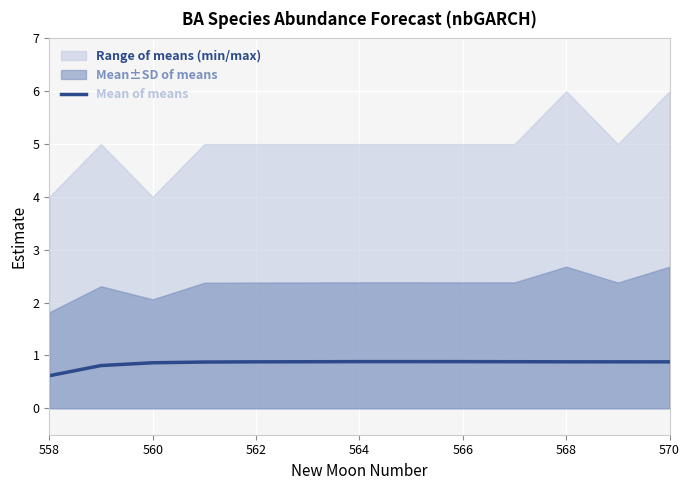

Reading left to right, list all the values displayed in this chart.

0.6	0.8	0.9	0.9	0.9	0.9	0.9	0.9	0.9	0.9	0.9	0.9	0.9